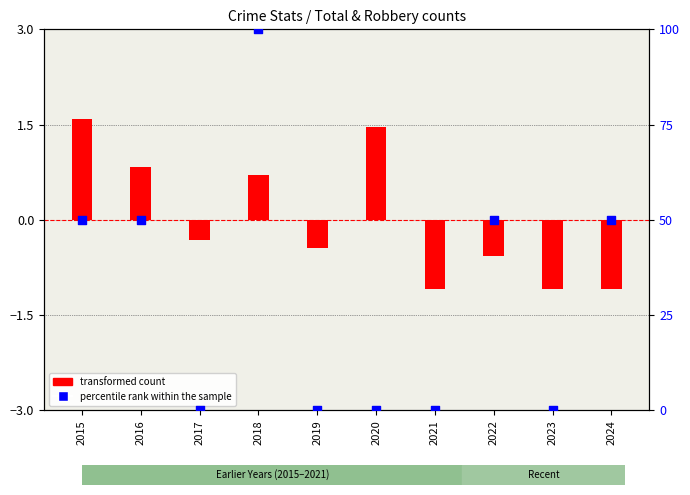

What are all the series names shown in the legend?

transformed count, percentile rank within the sample